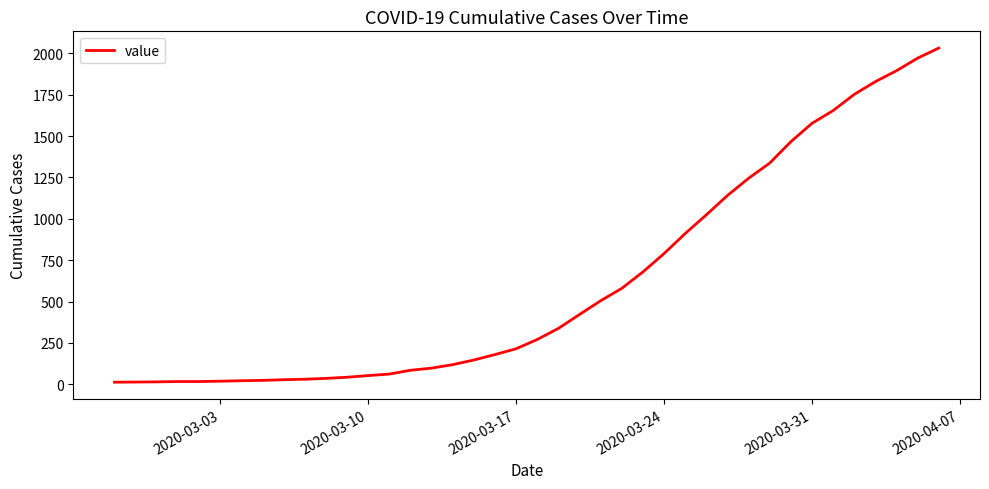

Count the number of categories in the chart.

40